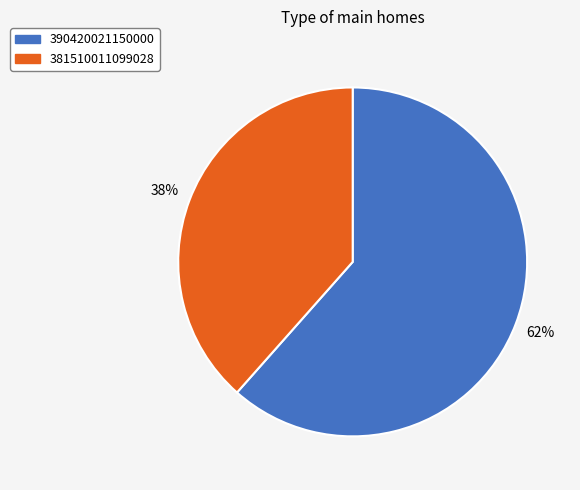

Does any single category account for the majority?

Yes